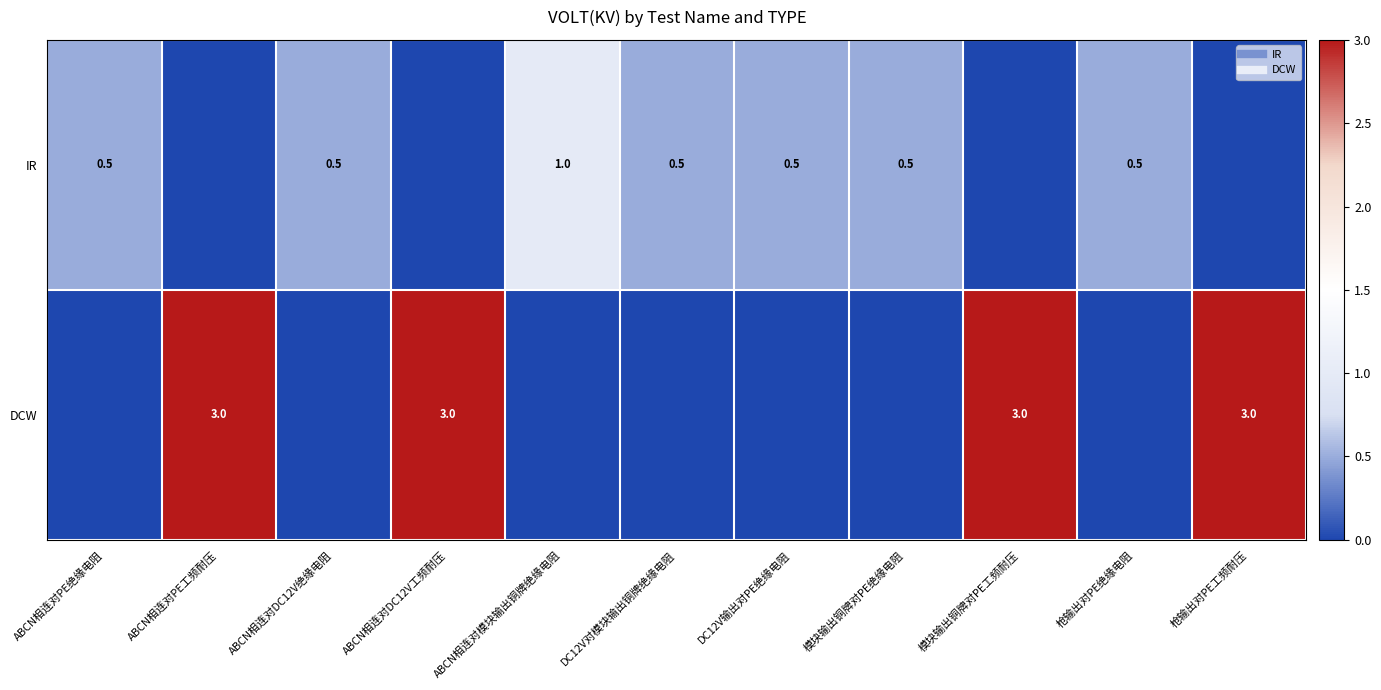

Is it true that DCW equals 0.0 at DC12V输出对PE绝缘电阻?

True